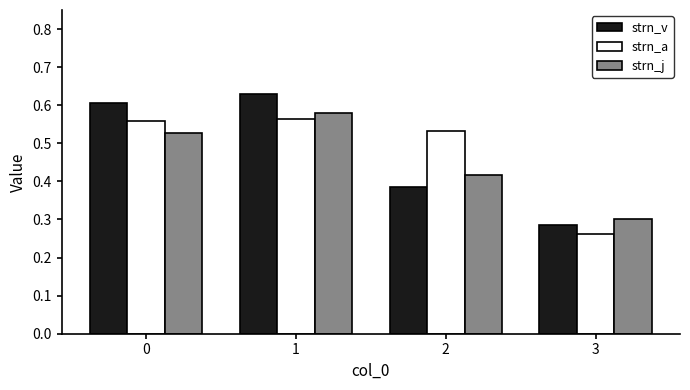

What is the sum of all strn_a values?

1.9